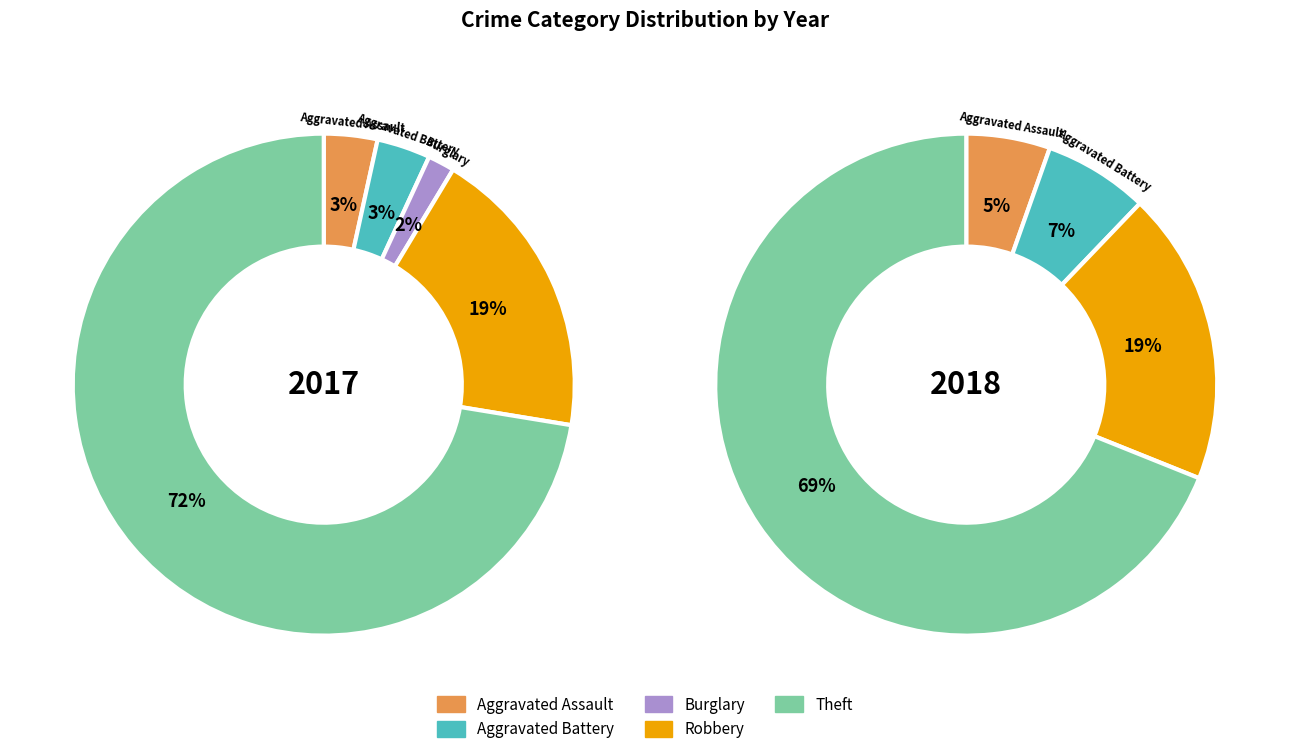

To the nearest percent, what portion does 4 represent?

19%